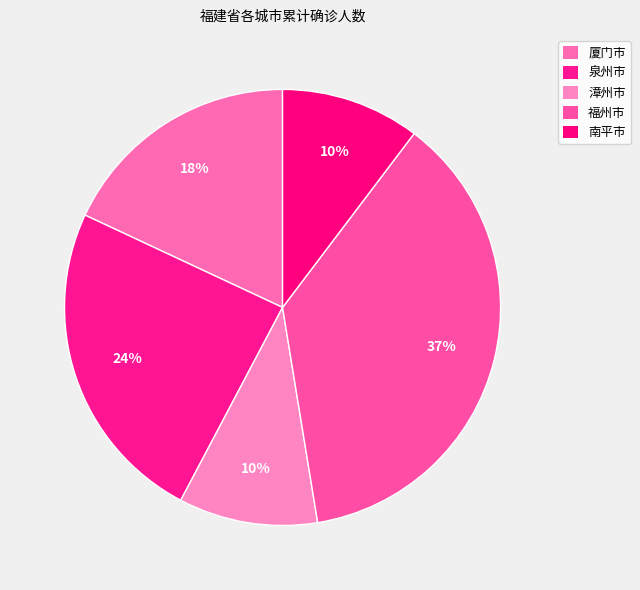

True or false: 福州市 accounts for 31% of the total.

False